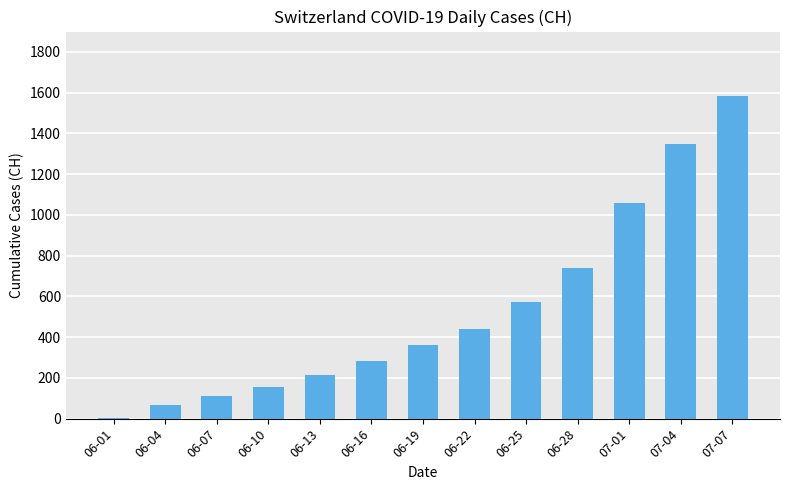

Where is the data nearest to the value 793?

06-28